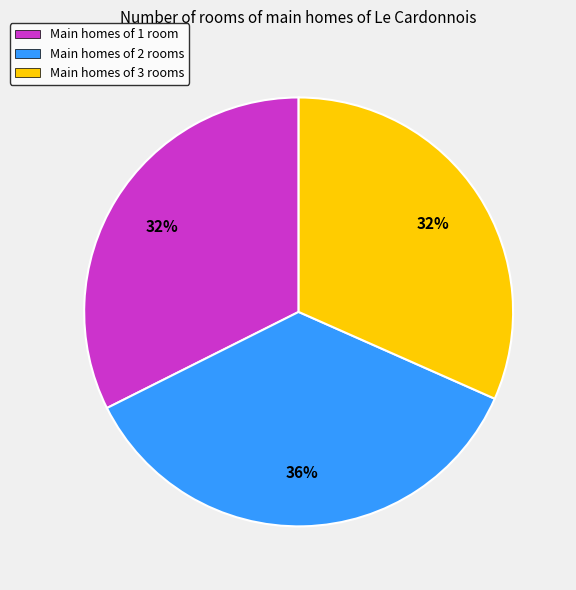

What percentage is the Main homes of 3 rooms slice, to the nearest percent?

32%